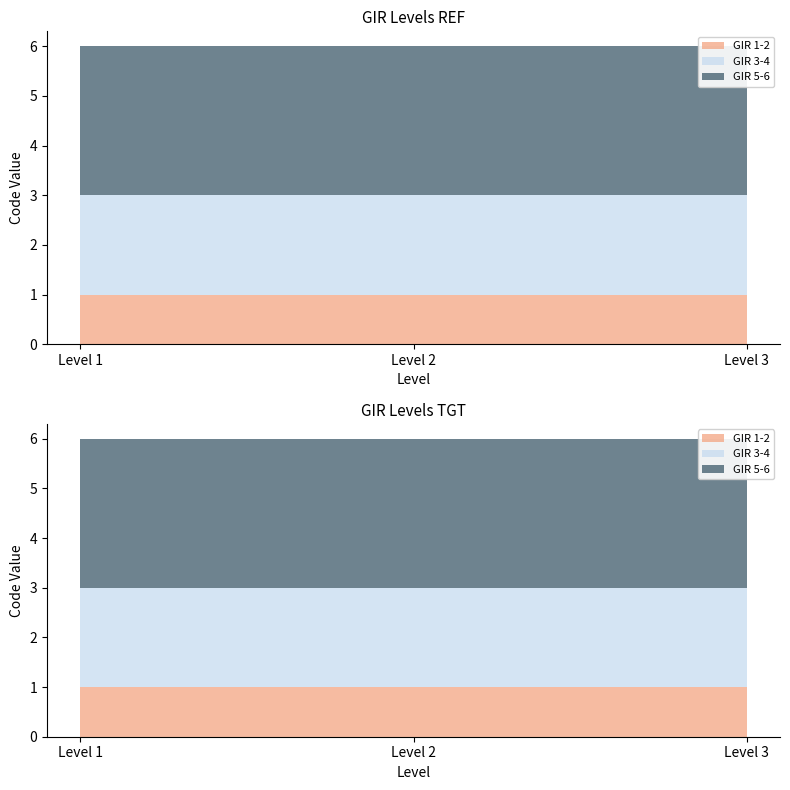

Reading left to right, what are all the values shown in this chart?

GIR 1-2: 1	1	1
GIR 3-4: 2	2	2
GIR 5-6: 3	3	3